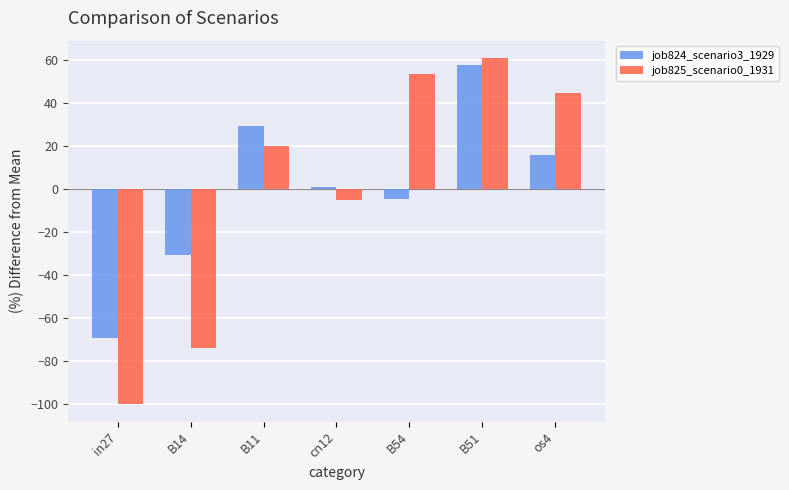

Reading right to left, list all the values displayed in this chart.

job824_scenario3_1929: os4=16.1	B51=57.8	B54=-4.4	cn12=0.8	B11=29.3	B14=-30.5	in27=-69.1
job825_scenario0_1931: os4=44.5	B51=60.9	B54=53.6	cn12=-5.3	B11=20.1	B14=-73.8	in27=-100.0